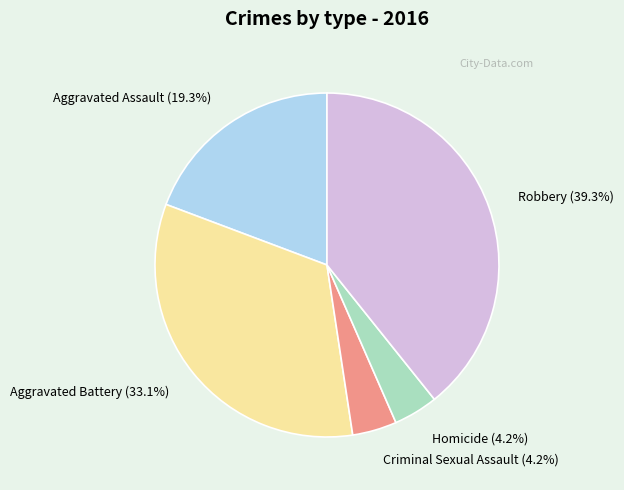

What percentage is the Aggravated Battery slice, to the nearest percent?

33%